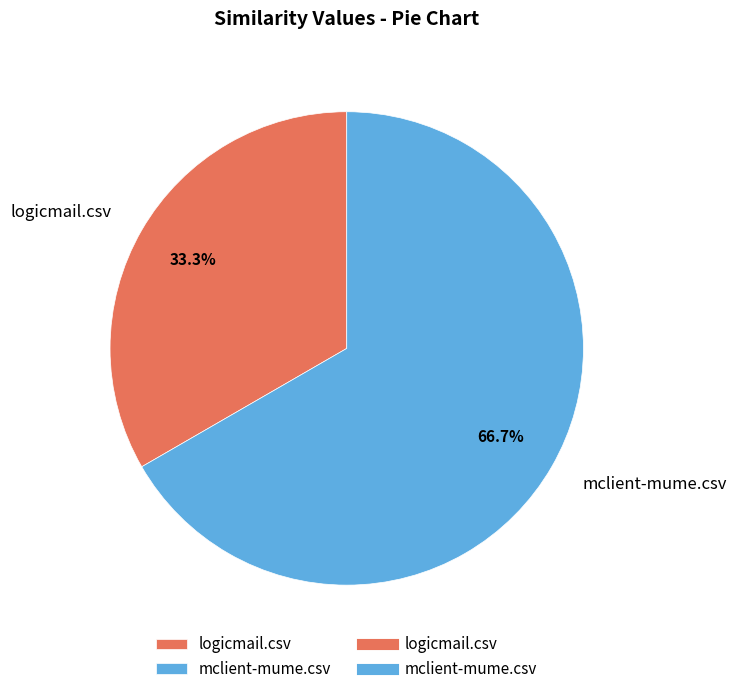

True or false: logicmail.csv accounts for 33% of the total.

True